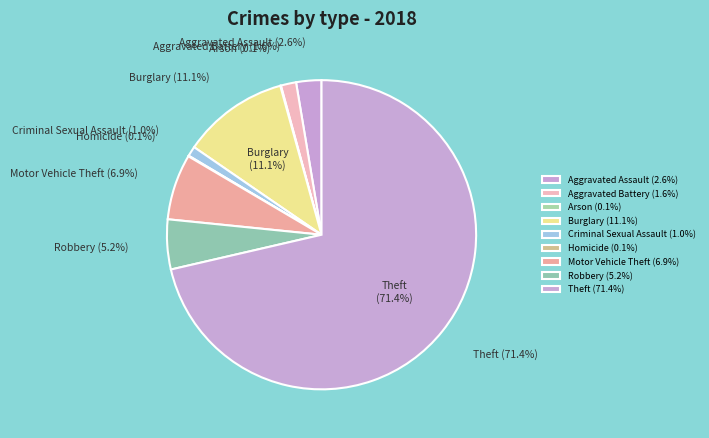

Count the number of slices in the pie.

9